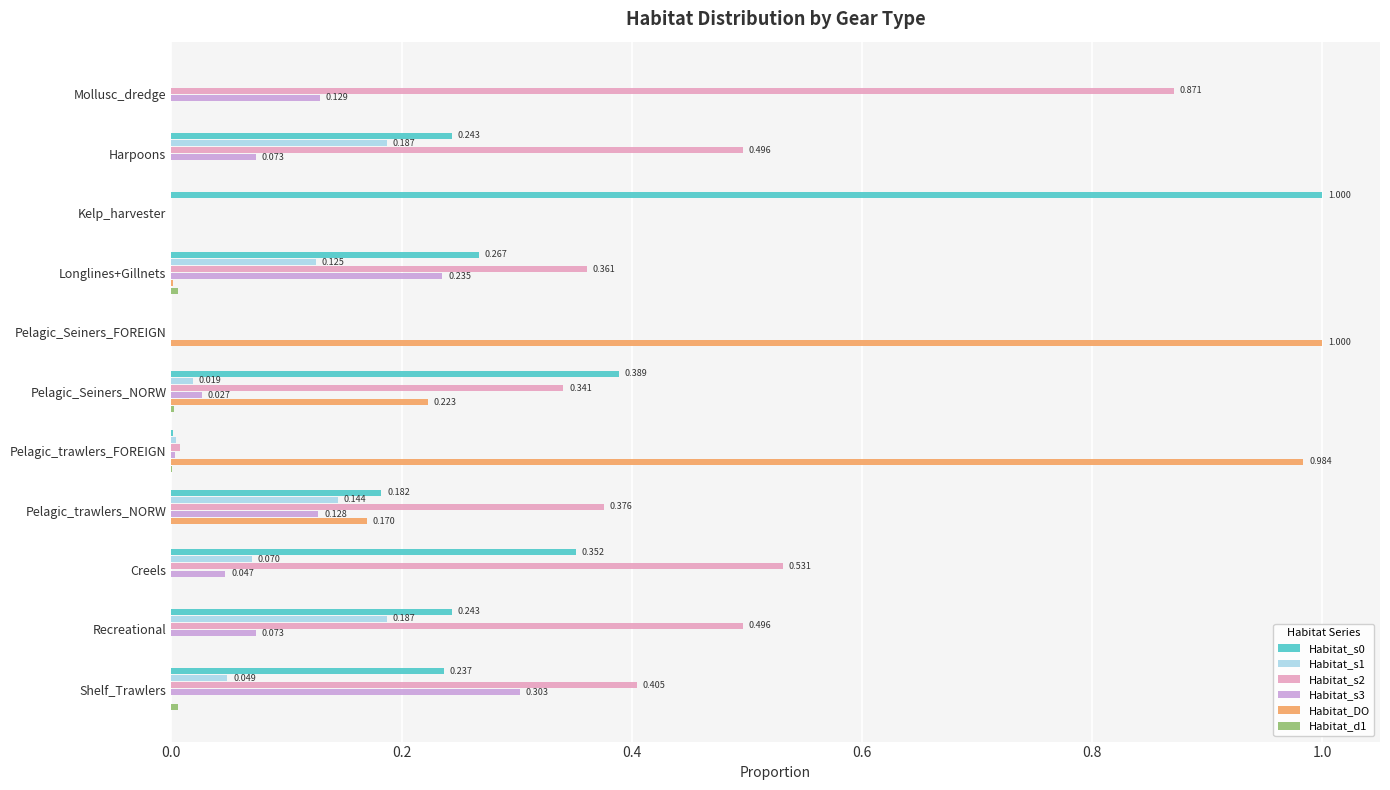

Which series changed the most between Pelagic_trawlers_FOREIGN and Shelf_Trawlers?

Habitat_DO